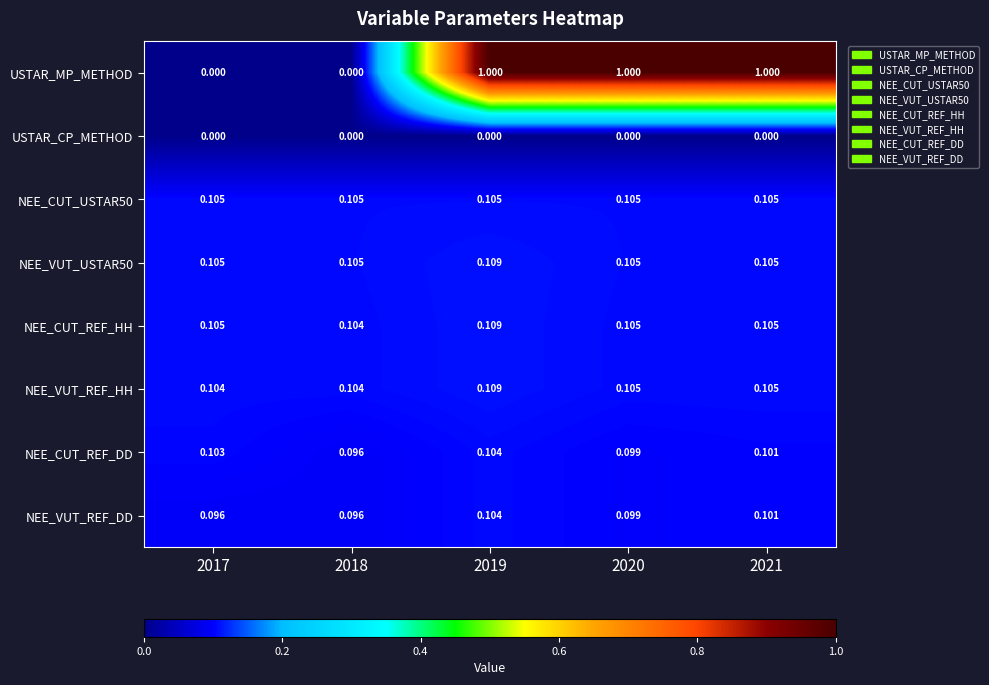

Which series changed the most between 2018 and 2019?

USTAR_MP_METHOD